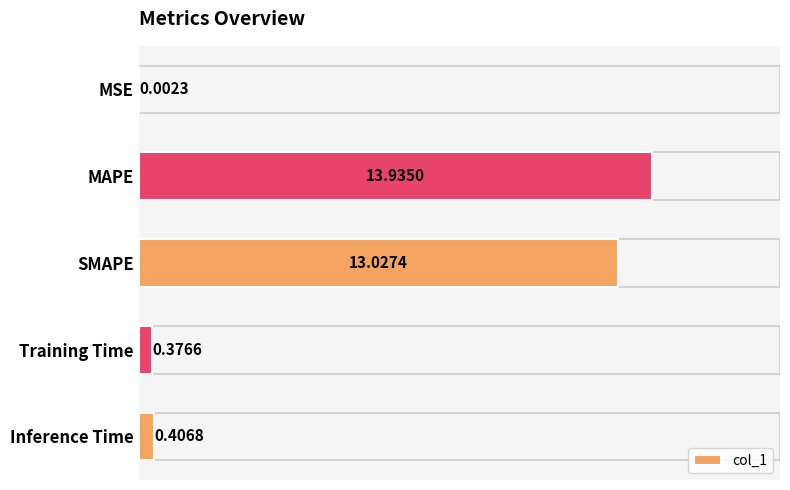

What is the sum of all values?

27.7